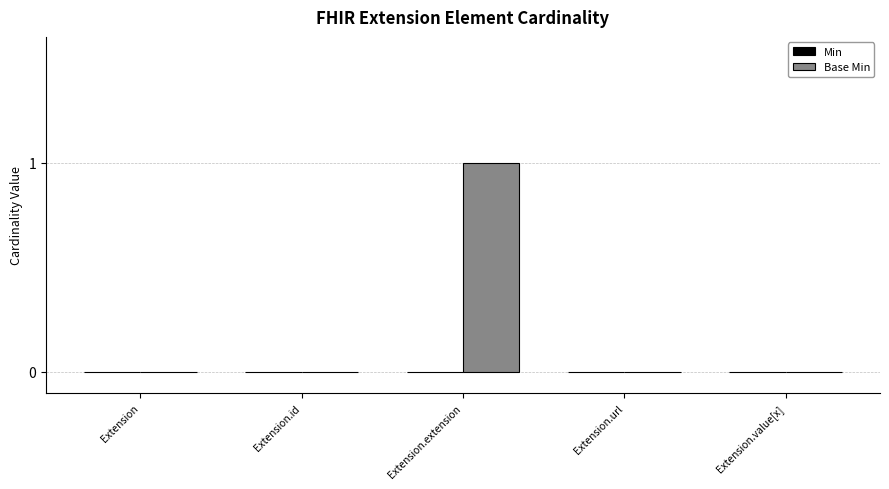

Which label corresponds to the largest value in the chart?

Extension.extension